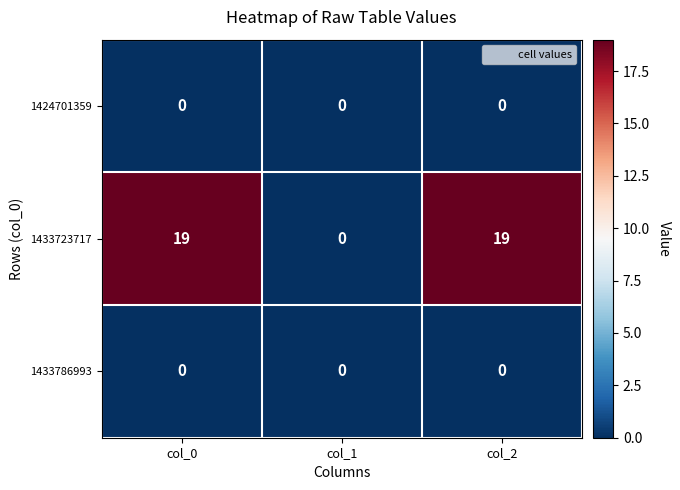

What is the greatest value displayed?

19